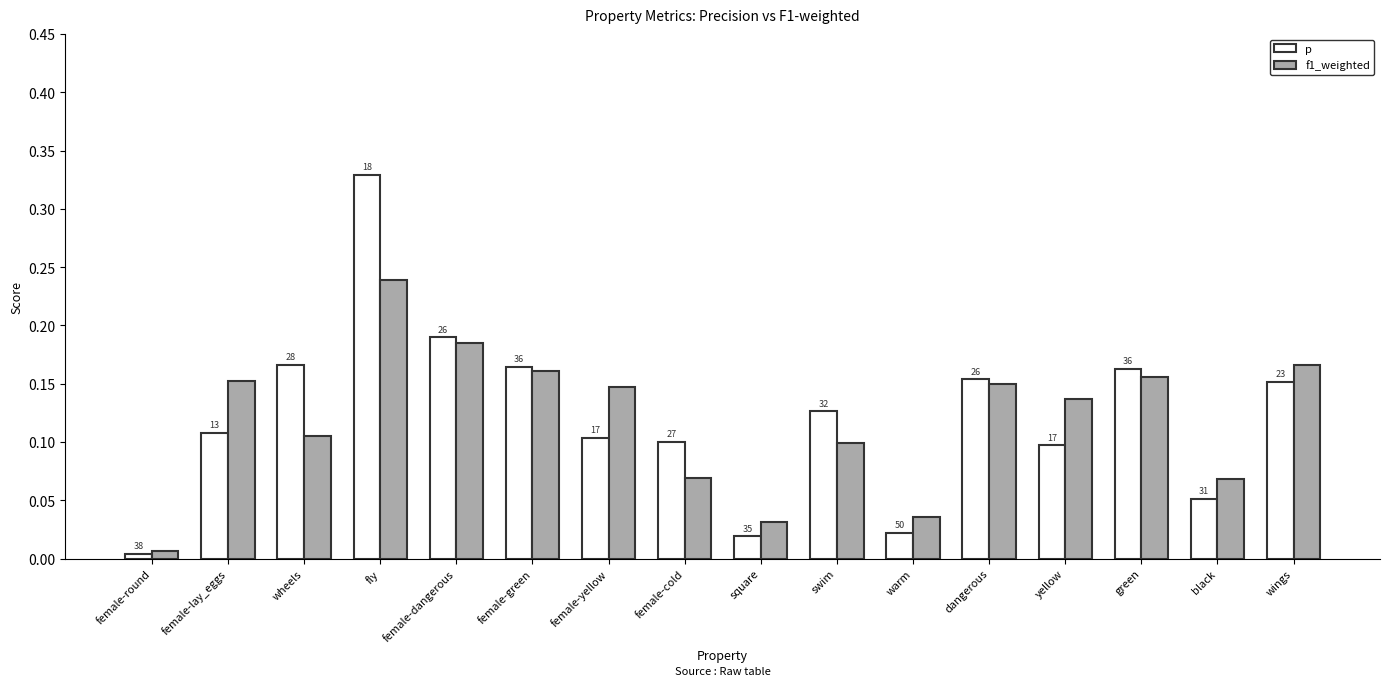

At how many categories does at least one series exceed 0?

16